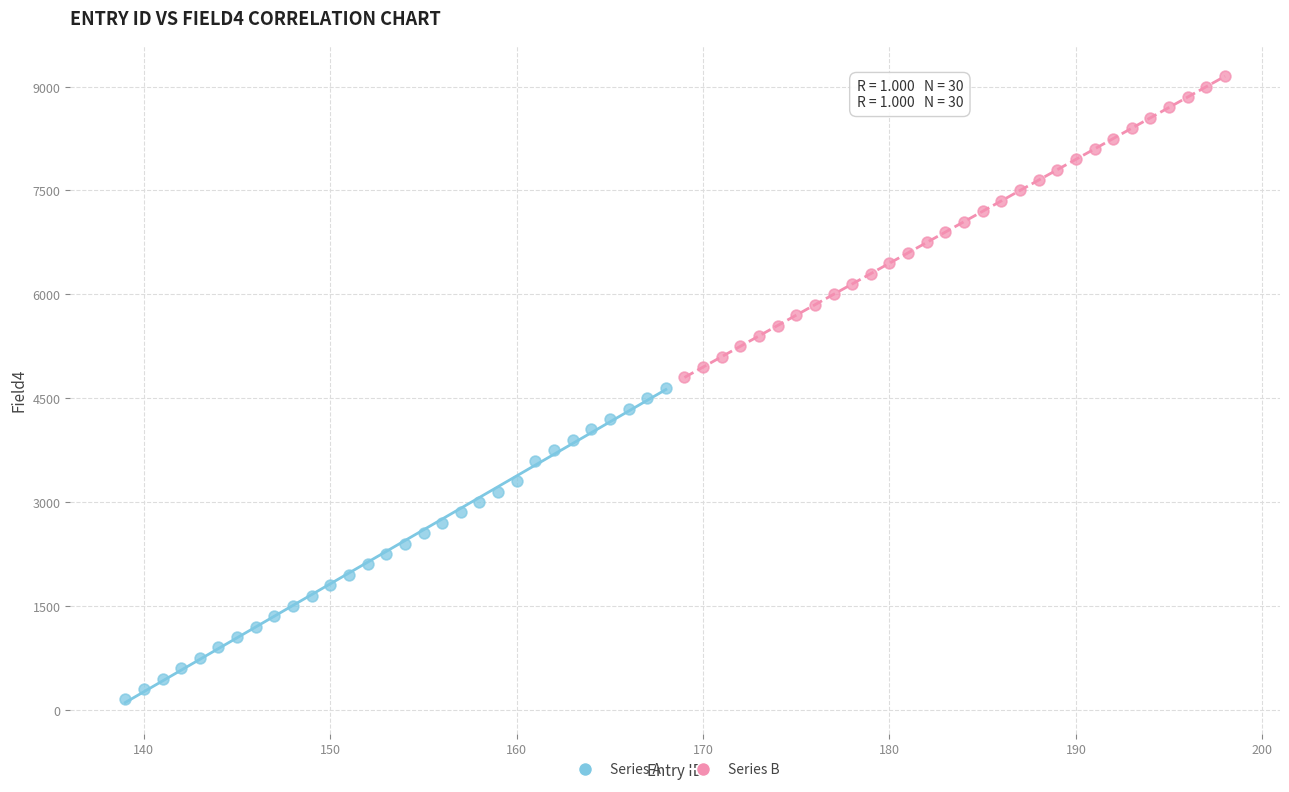

Which series contains the lowest Y value?

Series A